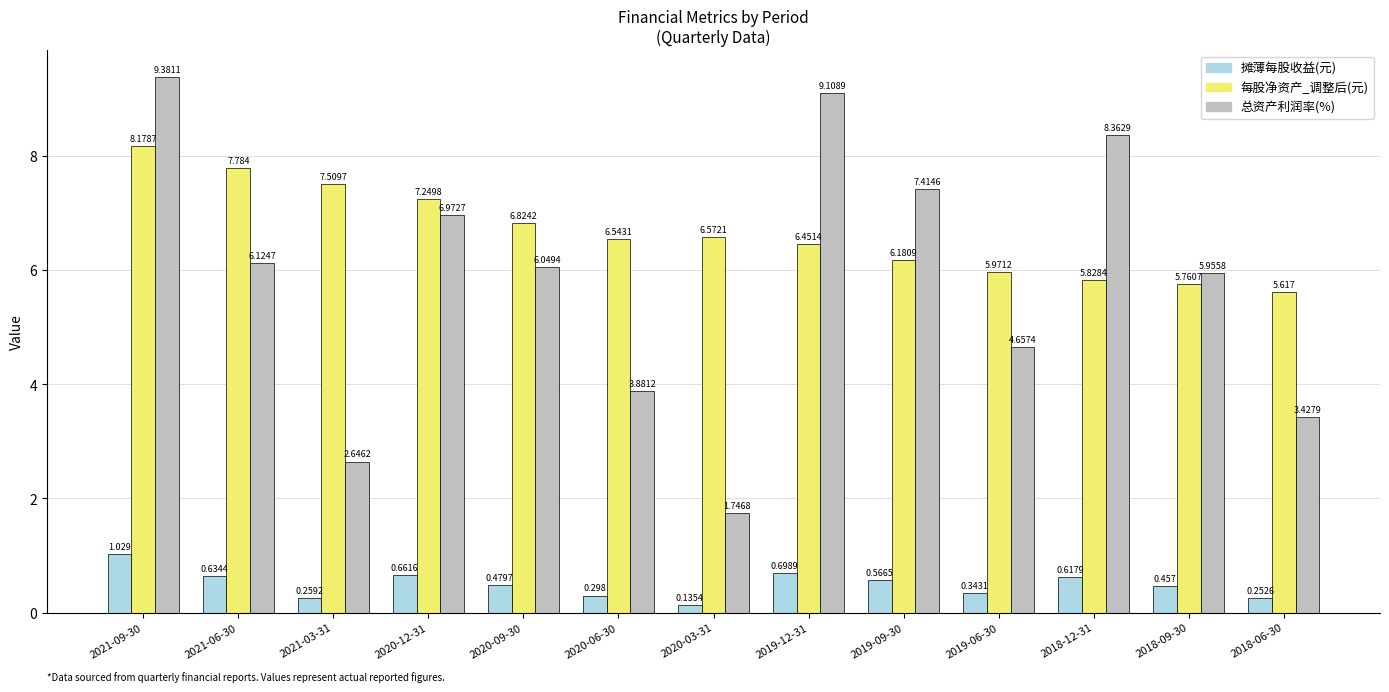

Where is 总资产利润率(%) nearest to the value 5?

2019-06-30